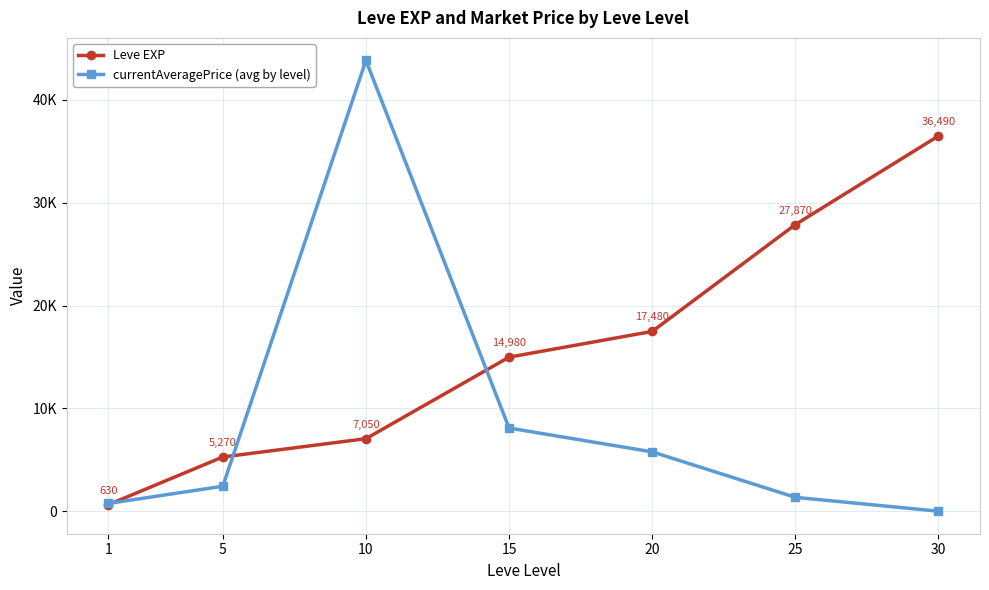

What are all the series names shown in the legend?

Leve EXP, currentAveragePrice (avg by level)